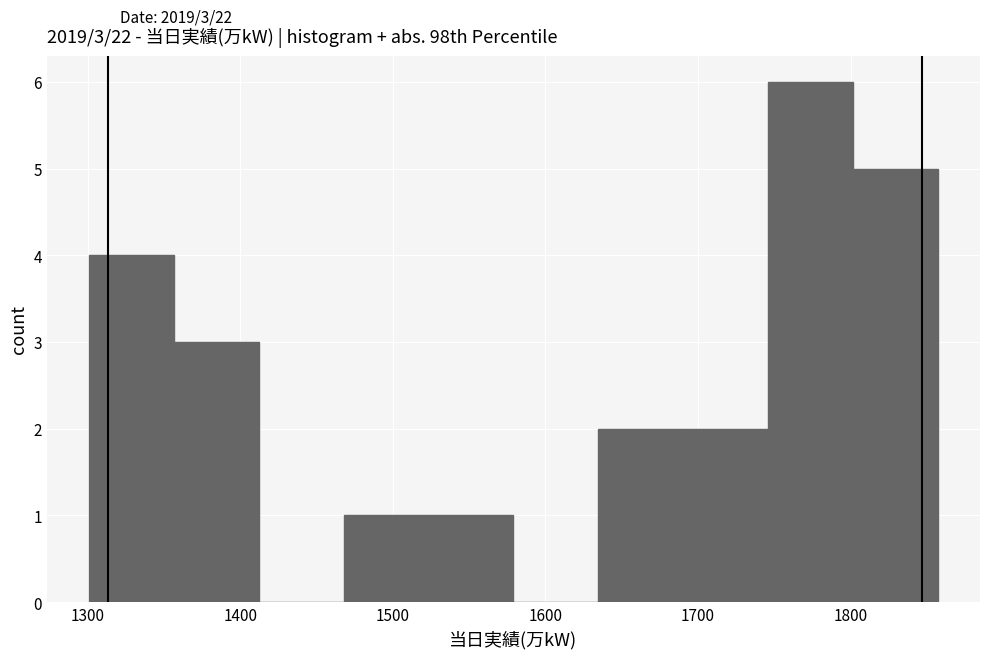

Over which range of the x-axis is the bar tallest?

1750 to 1800